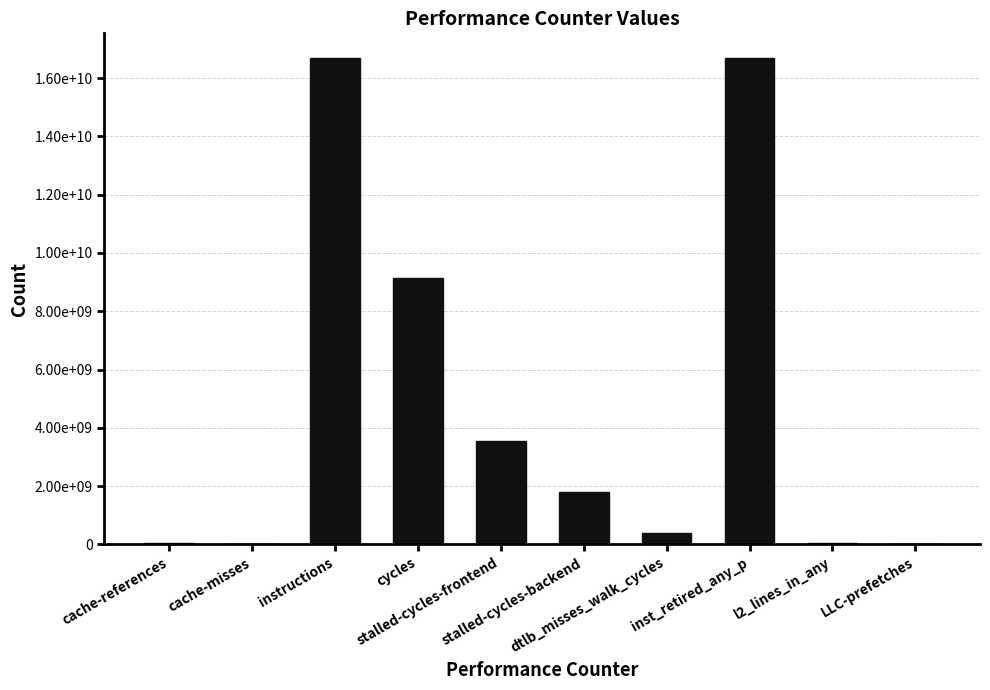

Does the chart contain stacked bars?

No